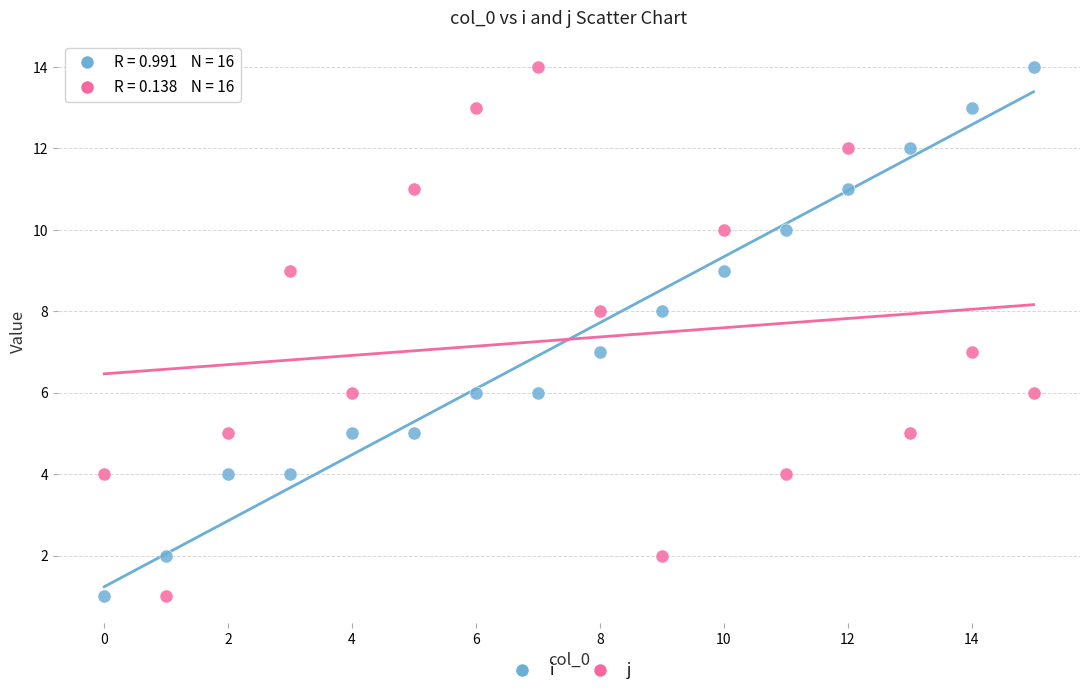

Across all data points, what is the range of Y values (max minus min)?

13